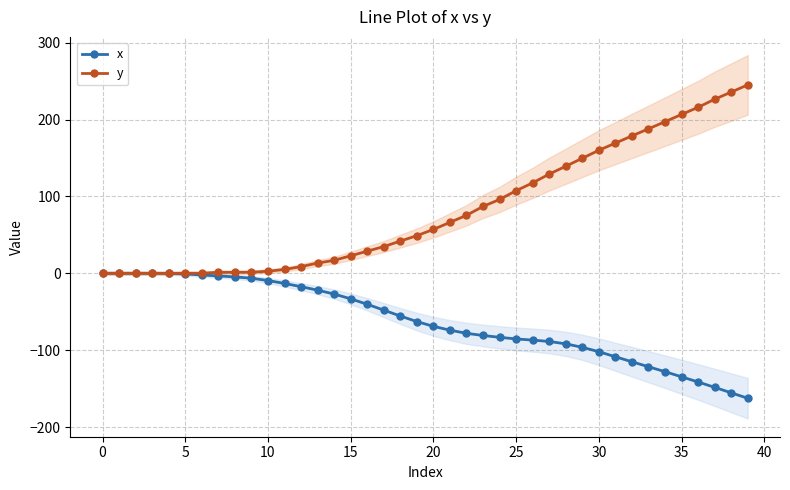

True or false: y and x intersect in this chart.

False